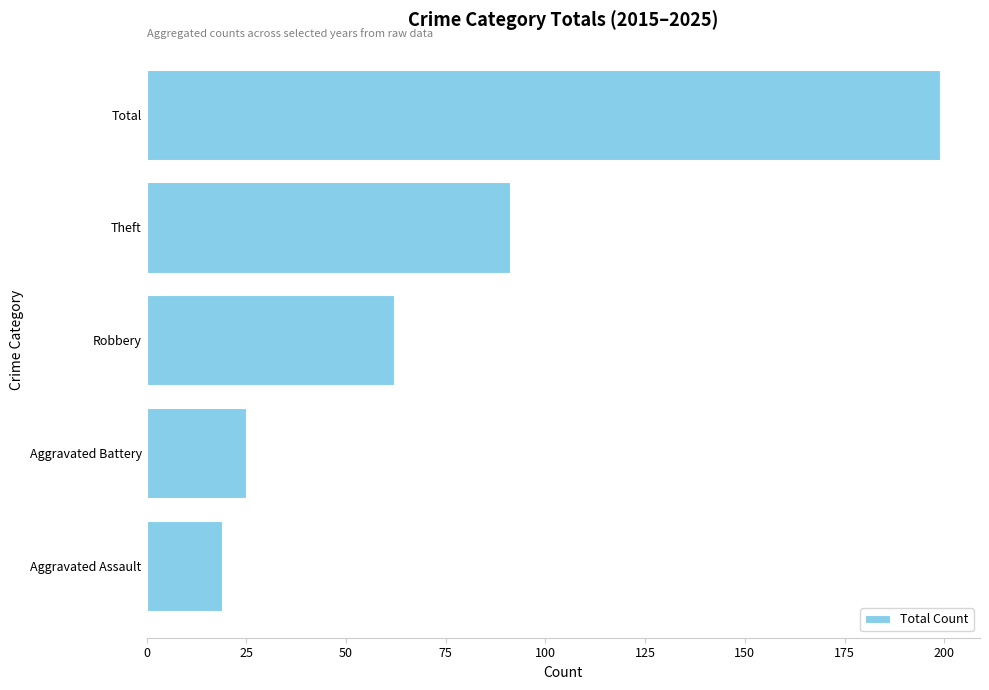

Which has a higher value, Total or Aggravated Battery?

Total